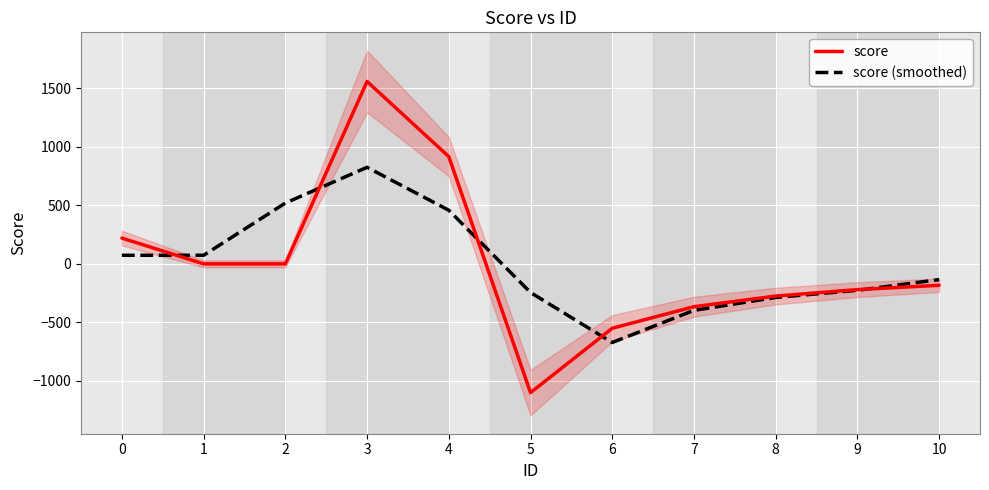

Reading left to right, what are all the values shown in this chart?

score: 0=220.0	1=0.0	2=0.0	3=1558.0	4=916.0	5=-1100.0	6=-550.0	7=-366.0	8=-275.0	9=-220.0	10=-183.0
score (smoothed): 0=73.3	1=73.3	2=519.3	3=824.7	4=458.0	5=-244.7	6=-672.0	7=-397.0	8=-287.0	9=-226.0	10=-134.3